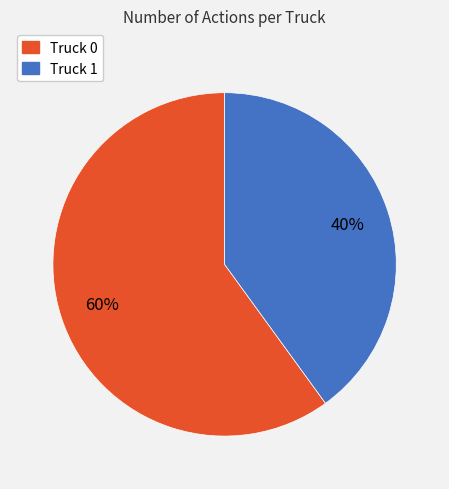

Is the sum of Truck 1 and Truck 0 greater than half?

Yes